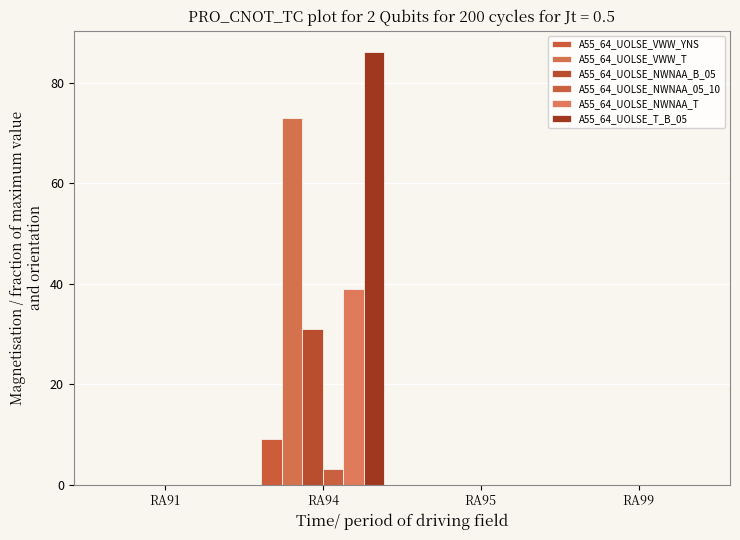

Reading left to right, what are all the values shown in this chart?

A55_64_UOLSE_VWW_YNS: RA91=0	RA94=9	RA95=0	RA99=0
A55_64_UOLSE_VWW_T: RA91=0	RA94=73	RA95=0	RA99=0
A55_64_UOLSE_NWNAA_B_05: RA91=0	RA94=31	RA95=0	RA99=0
A55_64_UOLSE_NWNAA_05_10: RA91=0	RA94=3	RA95=0	RA99=0
A55_64_UOLSE_NWNAA_T: RA91=0	RA94=39	RA95=0	RA99=0
A55_64_UOLSE_T_B_05: RA91=0	RA94=86	RA95=0	RA99=0